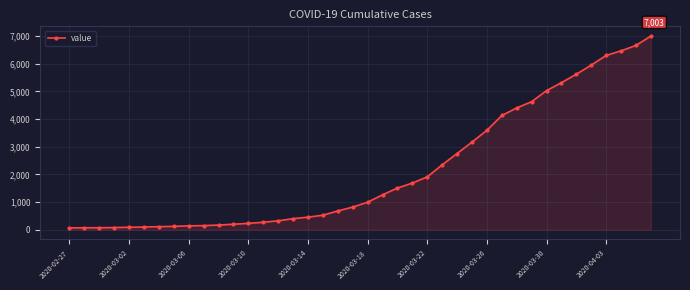

What is the difference between the maximum and minimum values?

6939